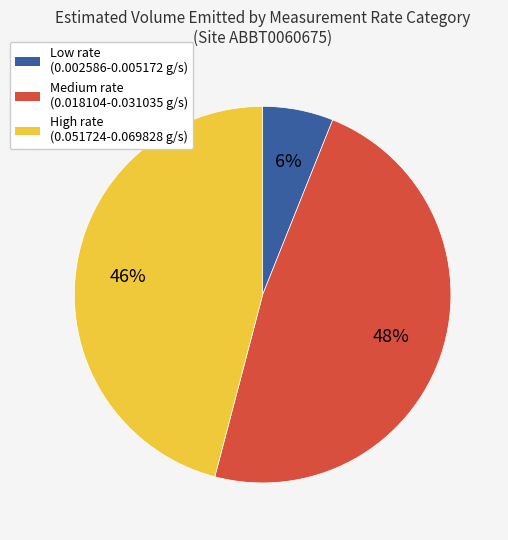

The Medium rate (0.018104-0.031035 g/s) slice represents 48% of the pie. True or false?

True